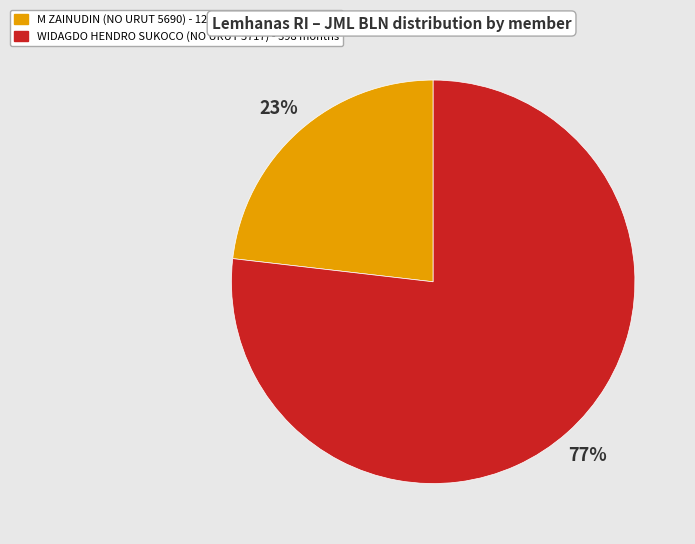

Is the sum of WIDAGDO HENDRO SUKOCO (NO URUT 5717) - 398 months and M ZAINUDIN (NO URUT 5690) - 120 months greater than half?

Yes